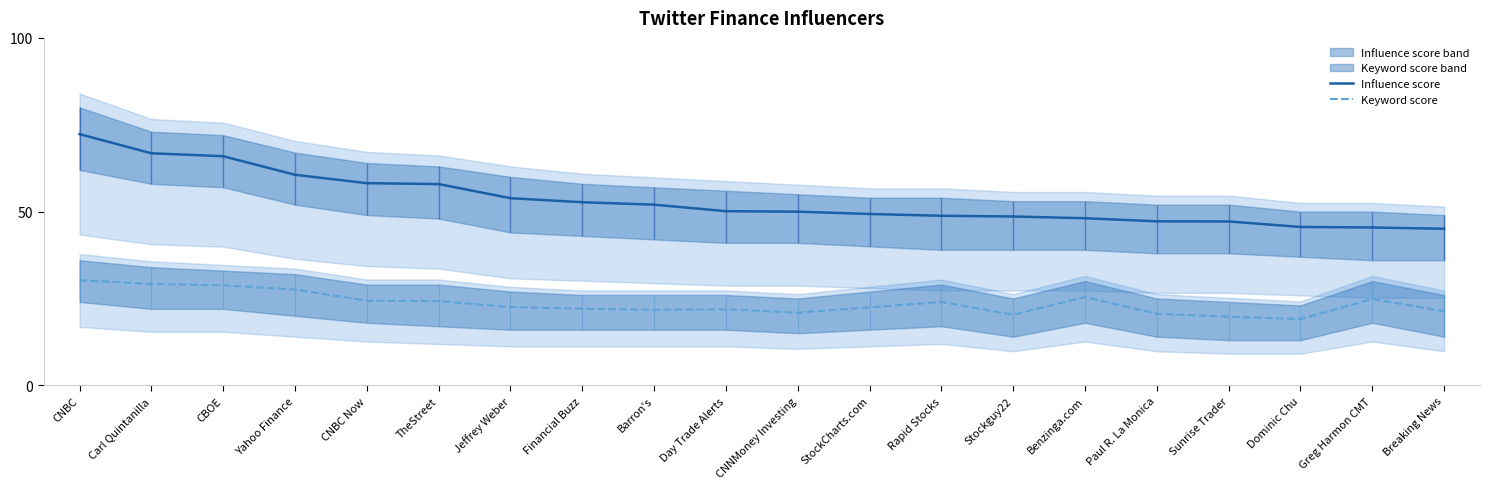

Which series has the largest range (max minus min)?

Influence score